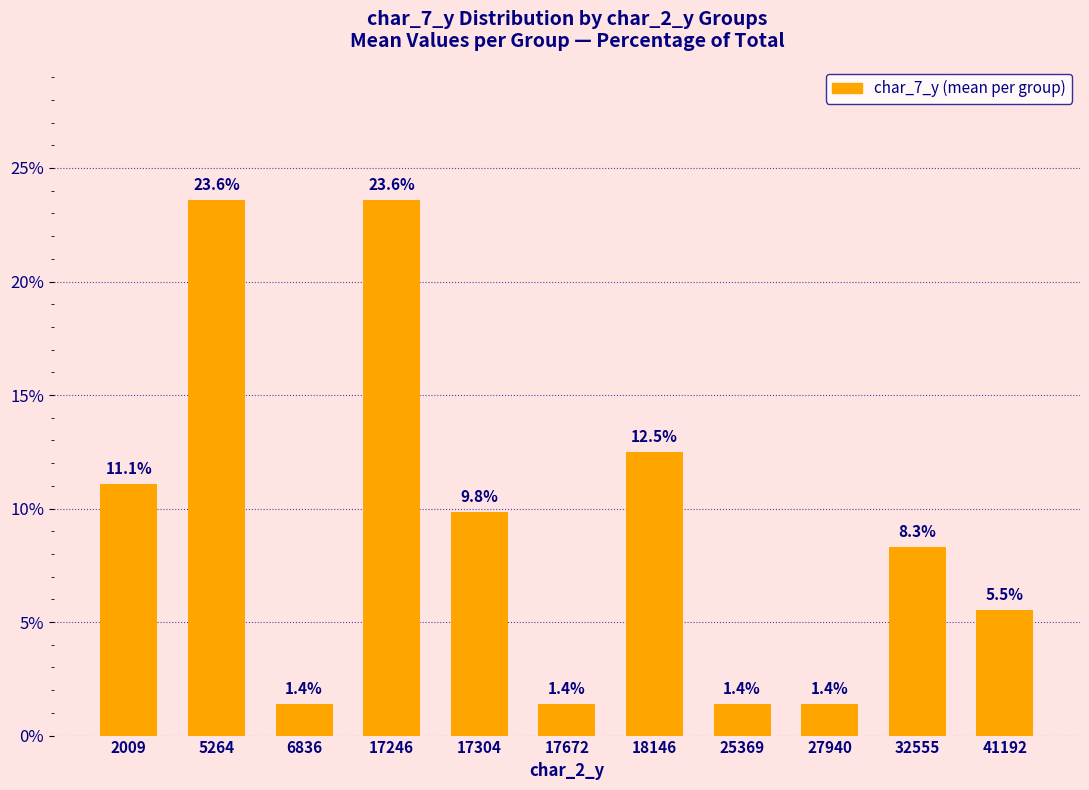

What is the value of the 8th bar from the left?

1.4